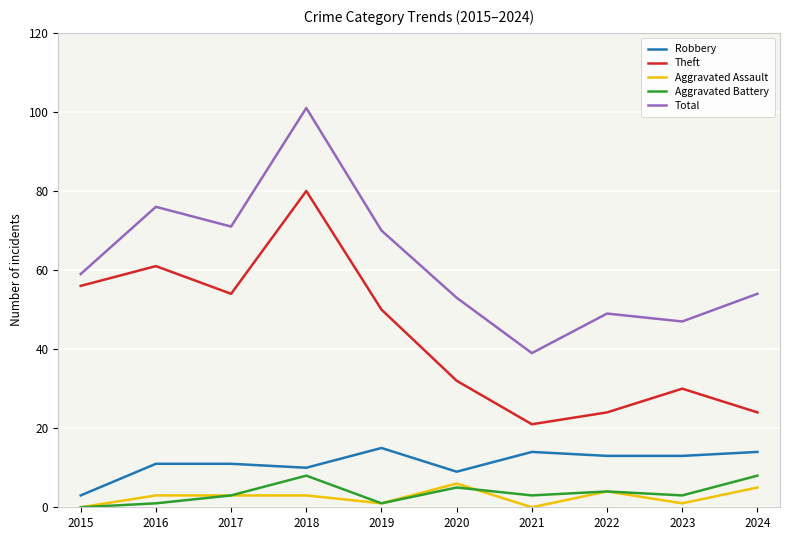

At which category does the chart reach its peak across all series?

2018